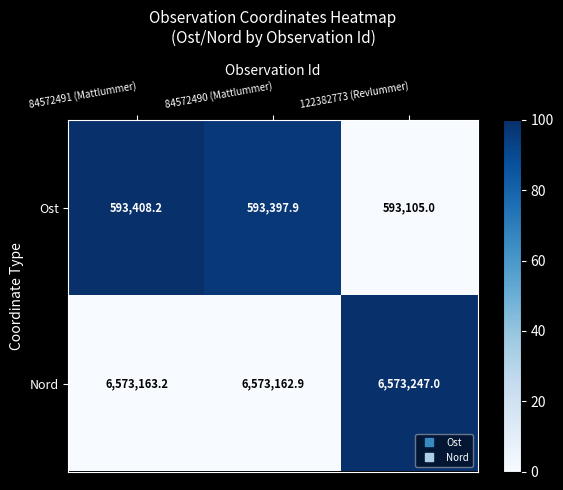

Reading right to left, what are all the values shown in this chart?

Ost: 593105.0	593397.9	593408.2
Nord: 6573247.0	6573162.9	6573163.2